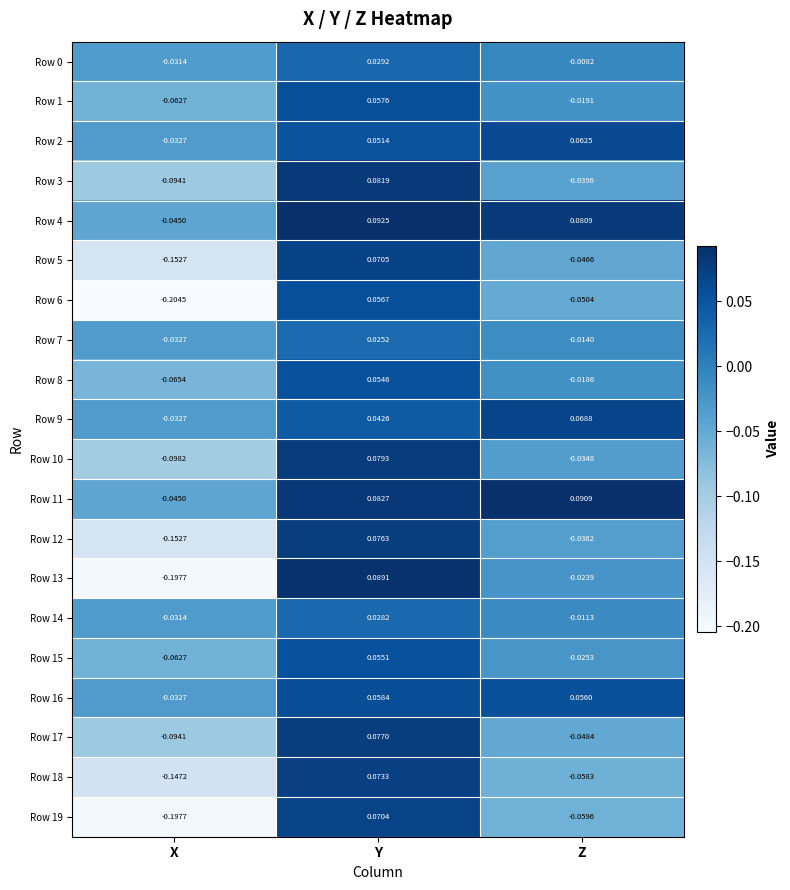

Which series has the largest total across all categories?

Row 11